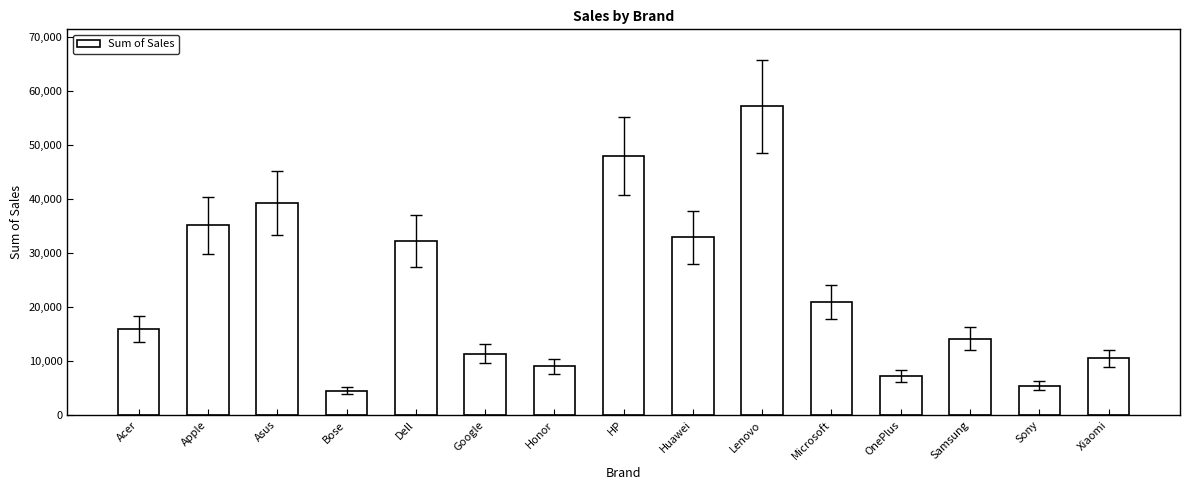

How many distinct data groups are displayed?

1